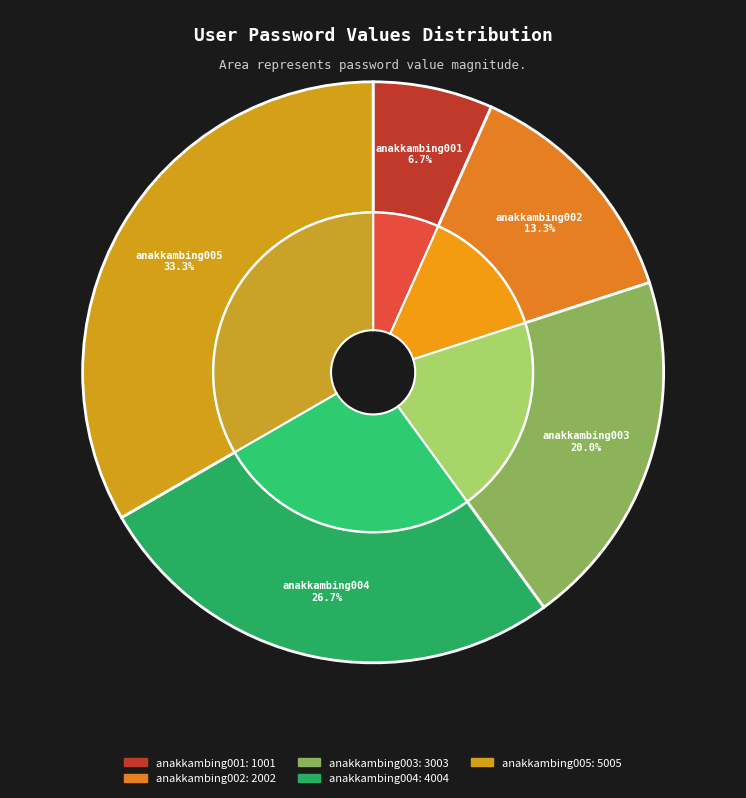

Which category has the biggest portion of the pie?

anakkambing005